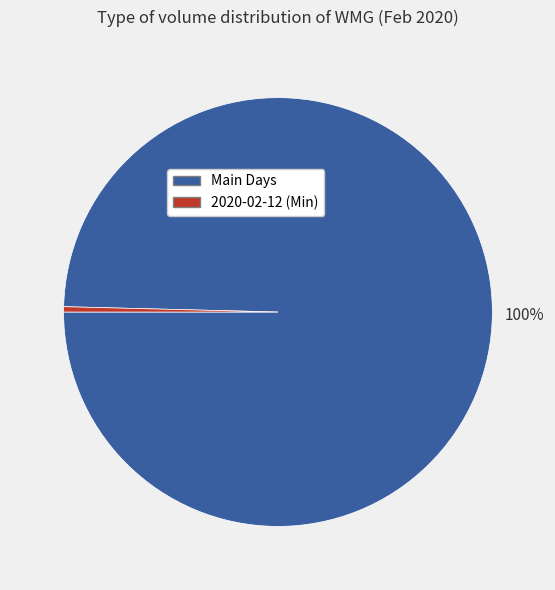

Is there any slice that represents more than half of the pie?

Yes